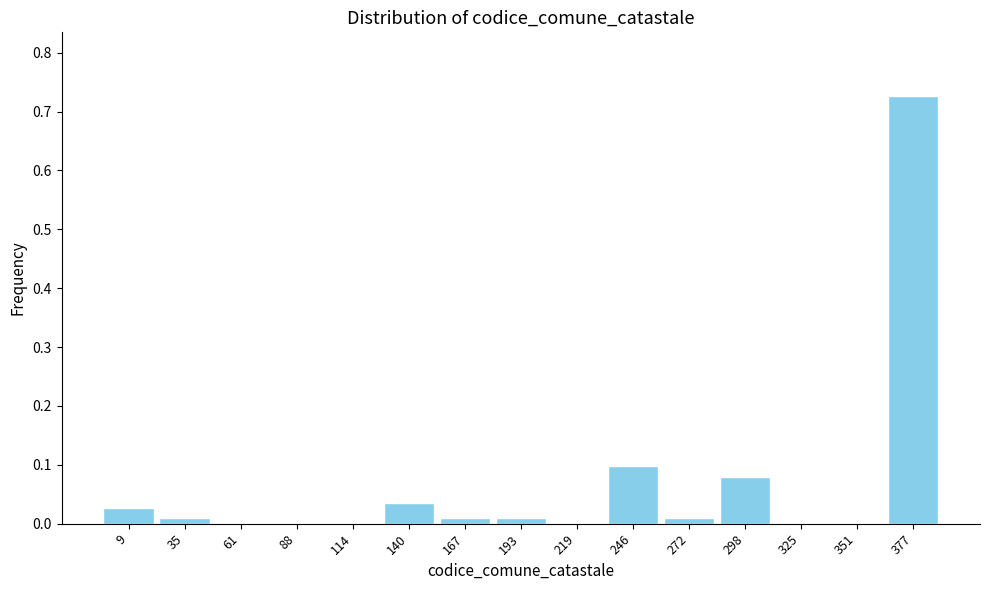

Is it true that the value at 298 is 0.1?

True